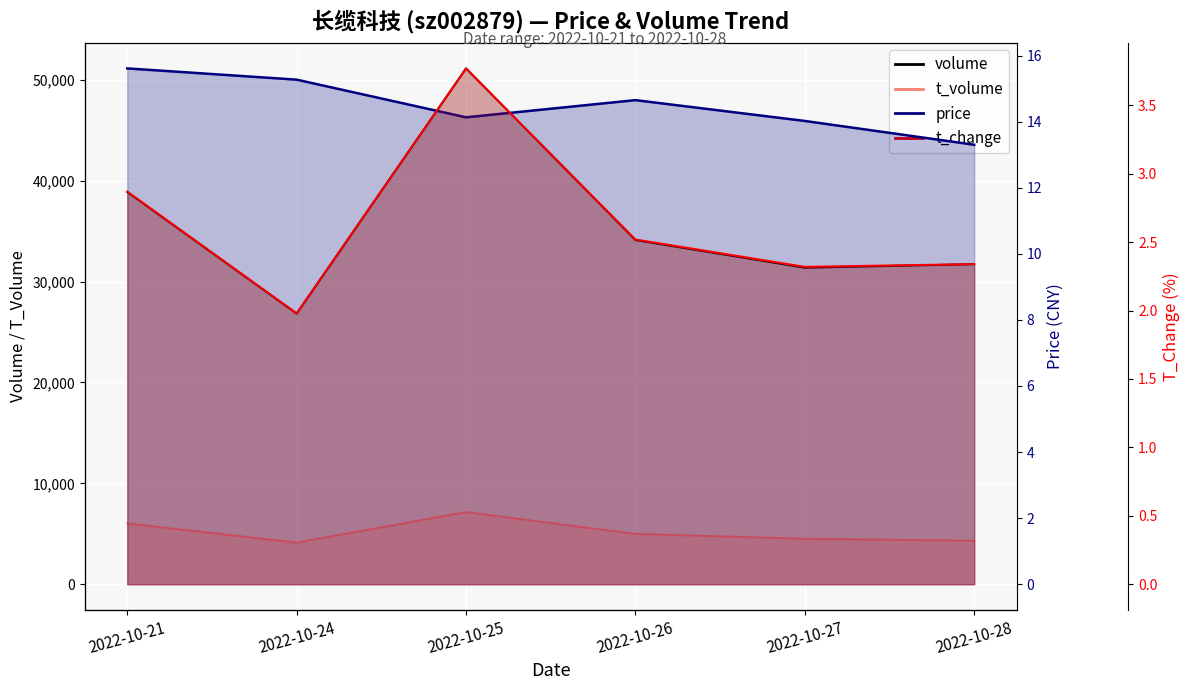

How many series are shown in this chart?

4